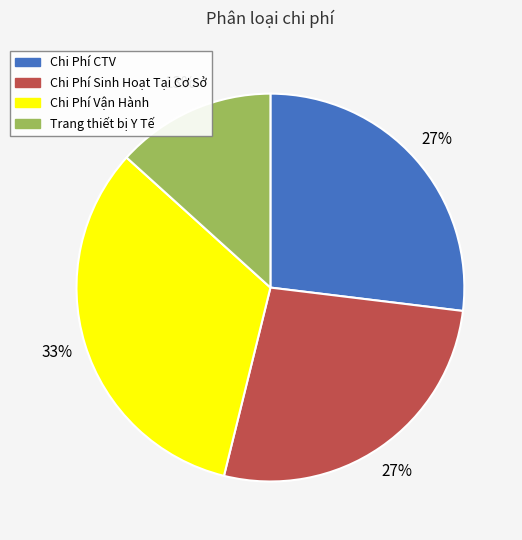

What is the ratio of the value at Chi Phí CTV to the value at Chi Phí Sinh Hoạt Tại Cơ Sở?

1.0